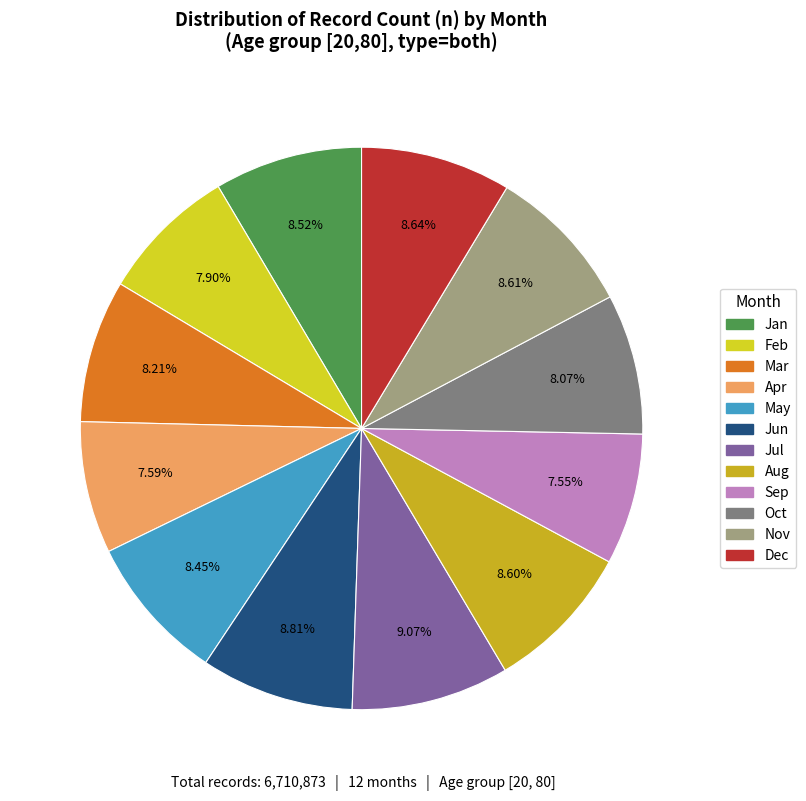

Count the number of slices in the pie.

12